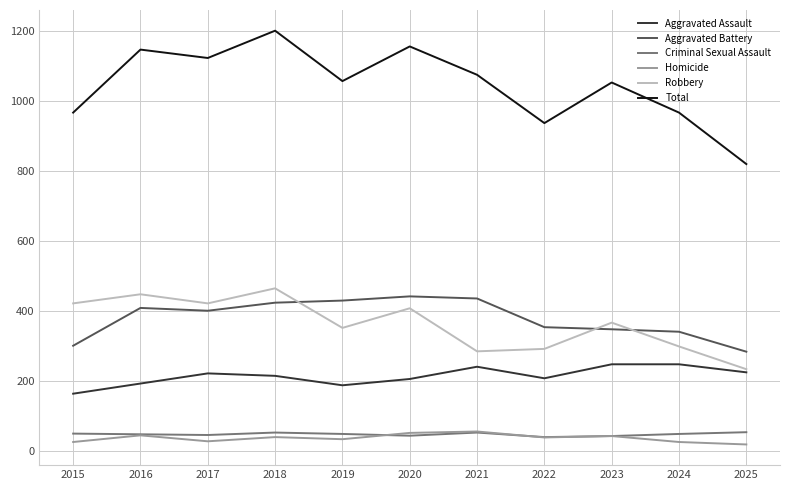

What is the lowest value of the Robbery series?

235